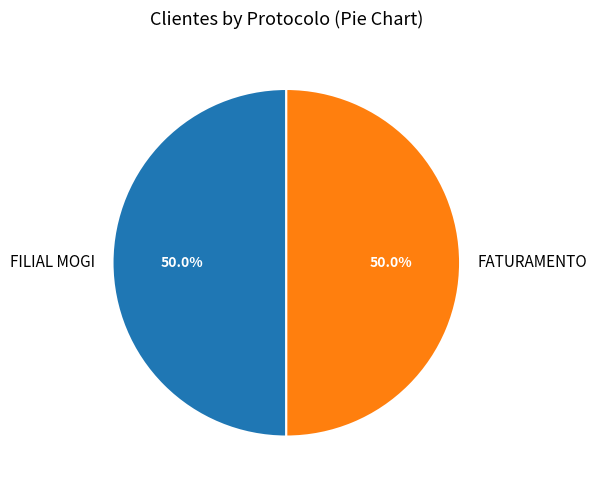

Is the sum of FILIAL MOGI and FATURAMENTO greater than half?

Yes